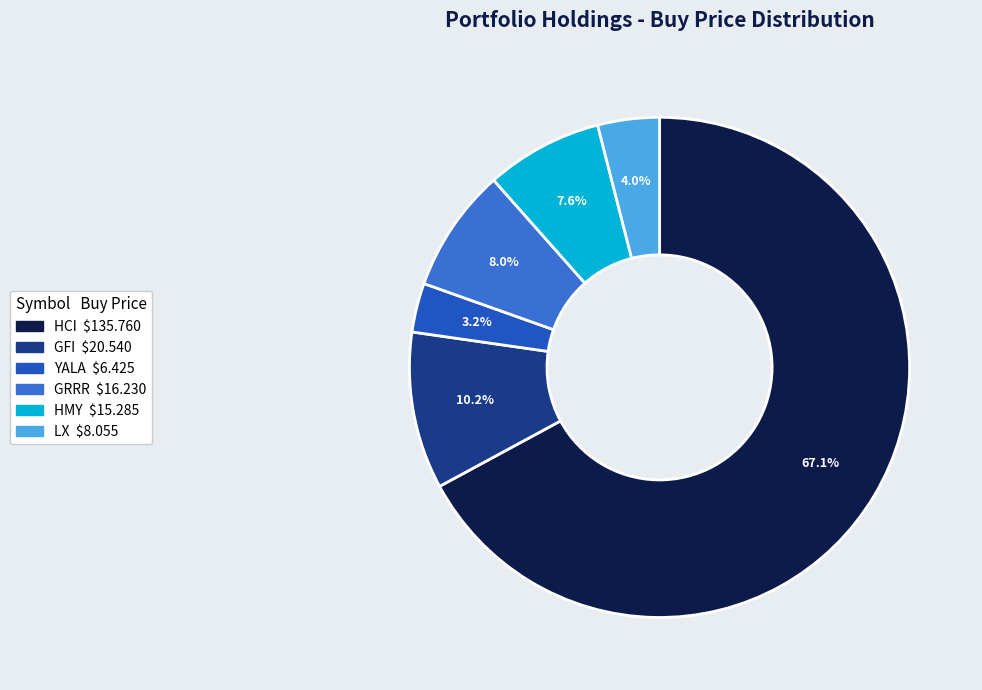

How many slices are in this pie chart?

6